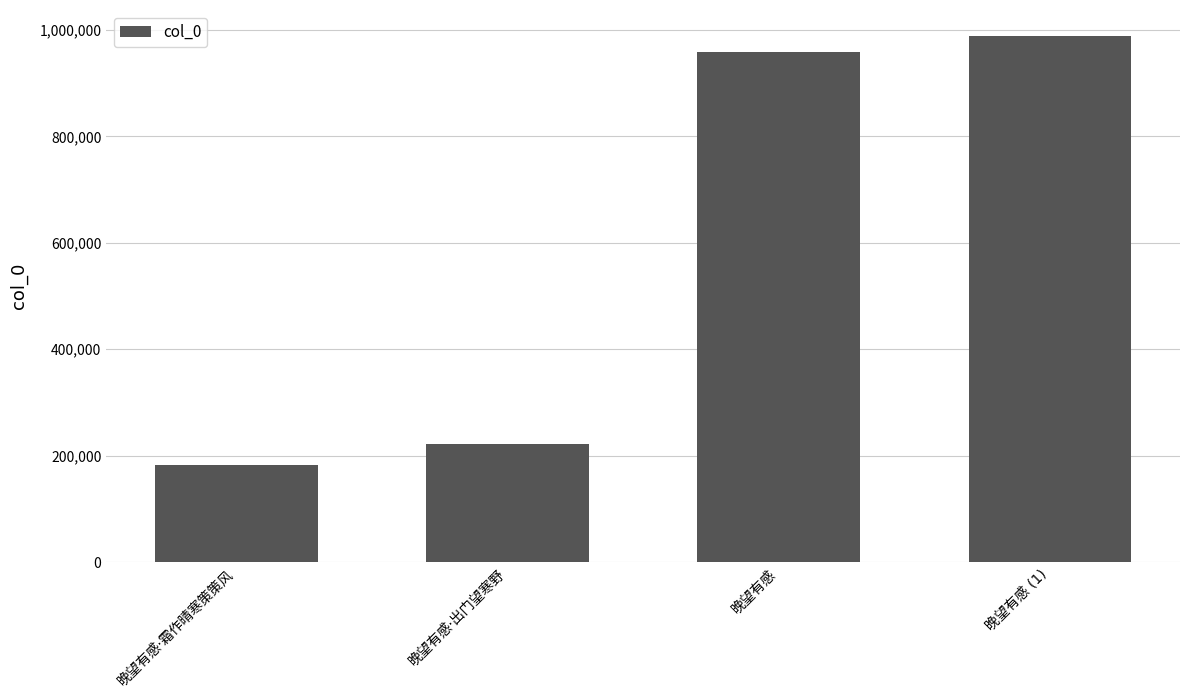

What is the value of the 4th bar from the left?

987932